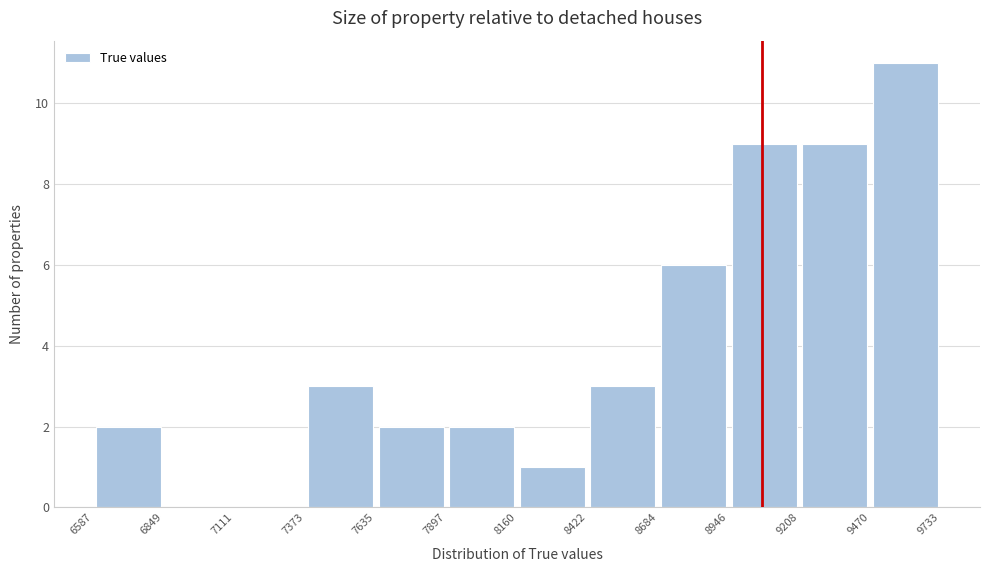

Reading left to right, list every bar in this chart as the range it spans on the x-axis followed by its height. The values are not printed on the chart, so give them approximately, as read against the axis.

6587 to 6849: 2
6849 to 7111: 0
7111 to 7373: 0
7373 to 7635: 3
7635 to 7897: 2
7897 to 8160: 2
8160 to 8422: 1
8422 to 8684: 3
8684 to 8946: 6
8946 to 9208: 9
9208 to 9470: 9
9470 to 9733: 11